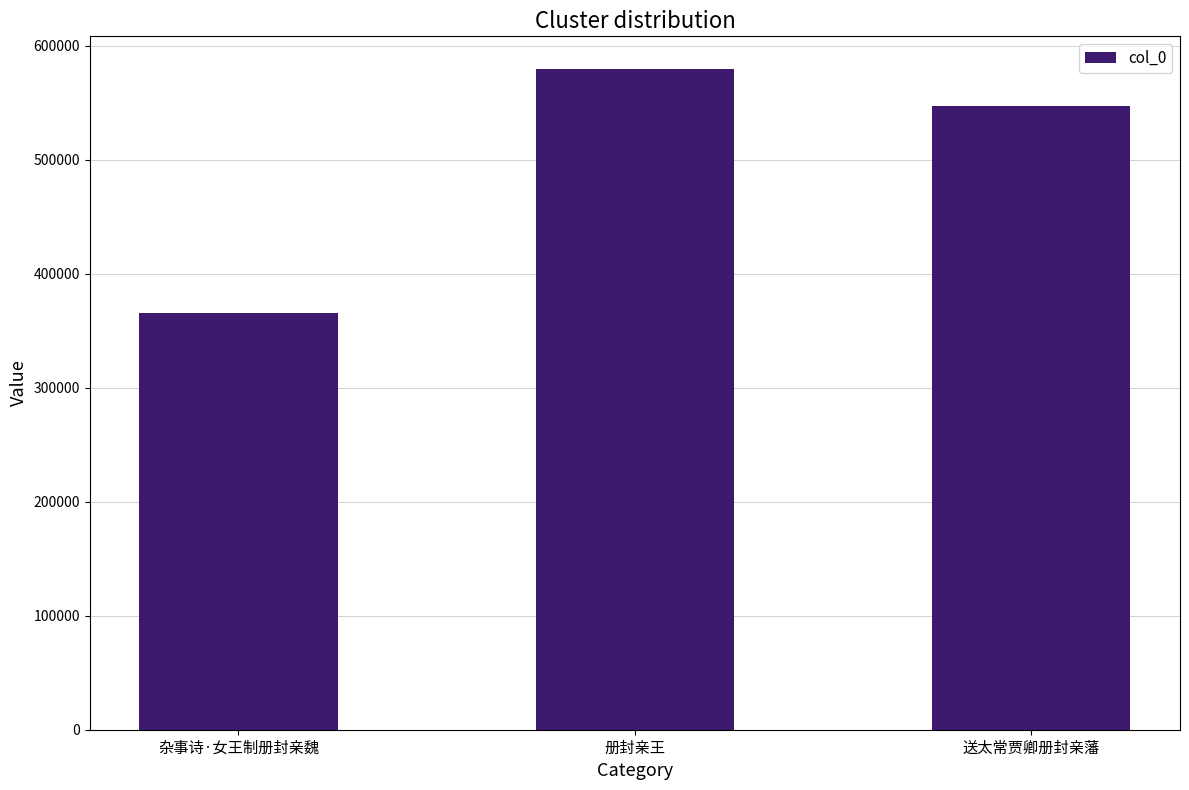

List the labels in order of value, largest first.

册封亲王, 送太常贾卿册封亲藩, 杂事诗·女王制册封亲魏